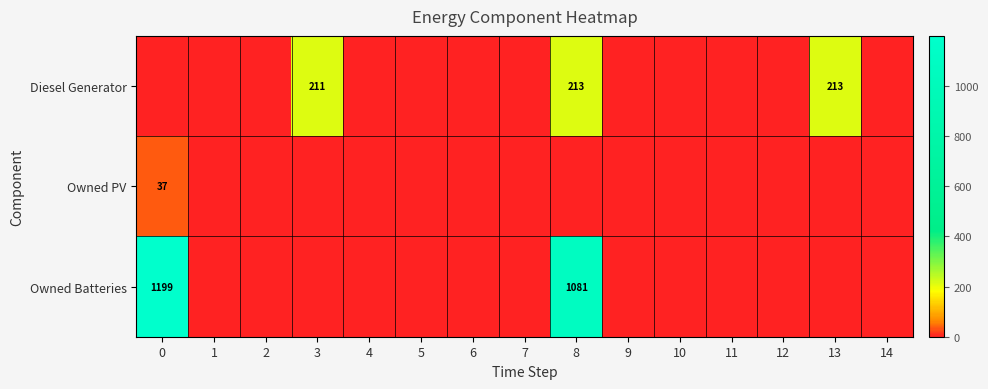

True or false: row_1 has a value of 16 at 11.

False